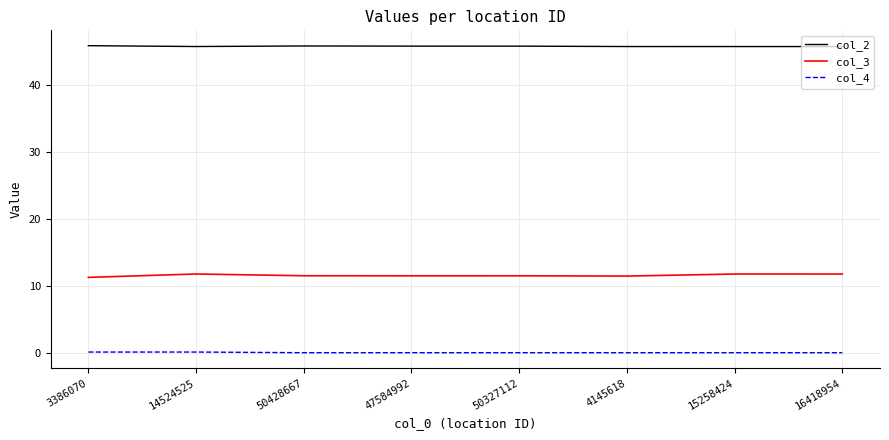

Which series has the widest spread of values?

col_3